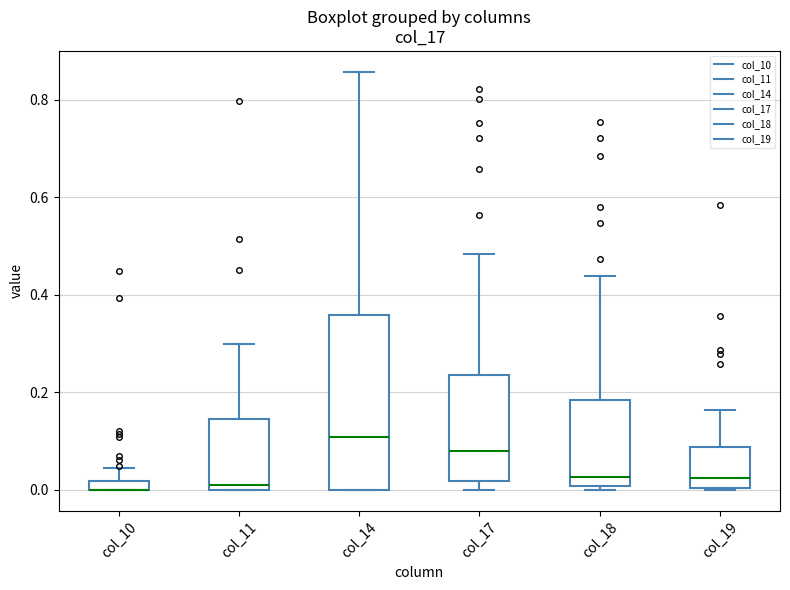

Which box is the tallest, from its lower edge to its upper edge?

col_14